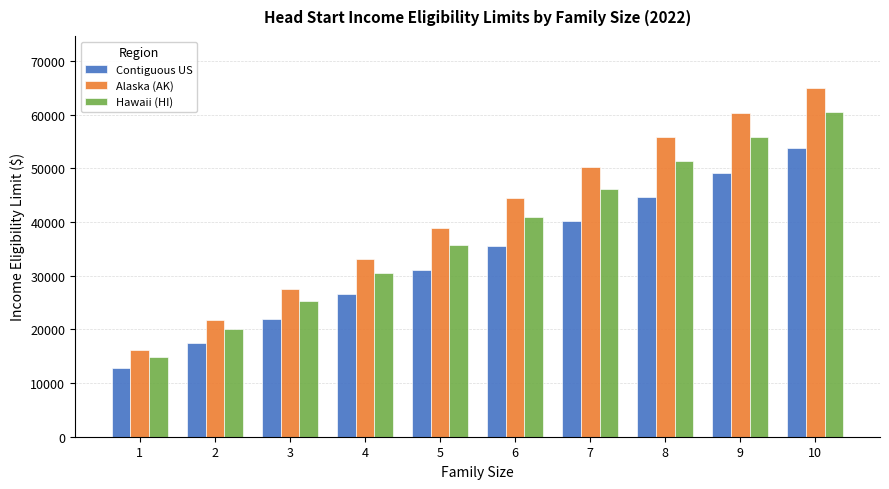

Is it true that Contiguous US equals 12483 at 5?

False